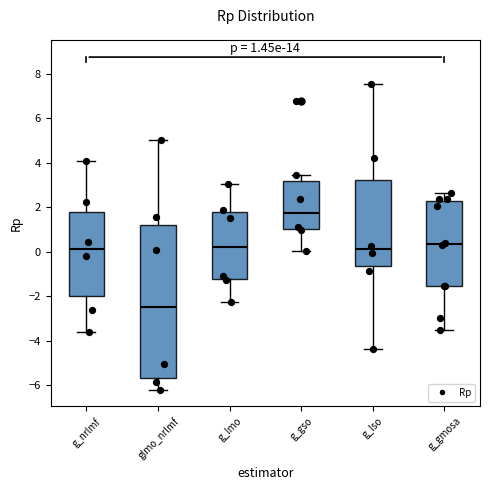

Which box's median line is the highest?

g_gso